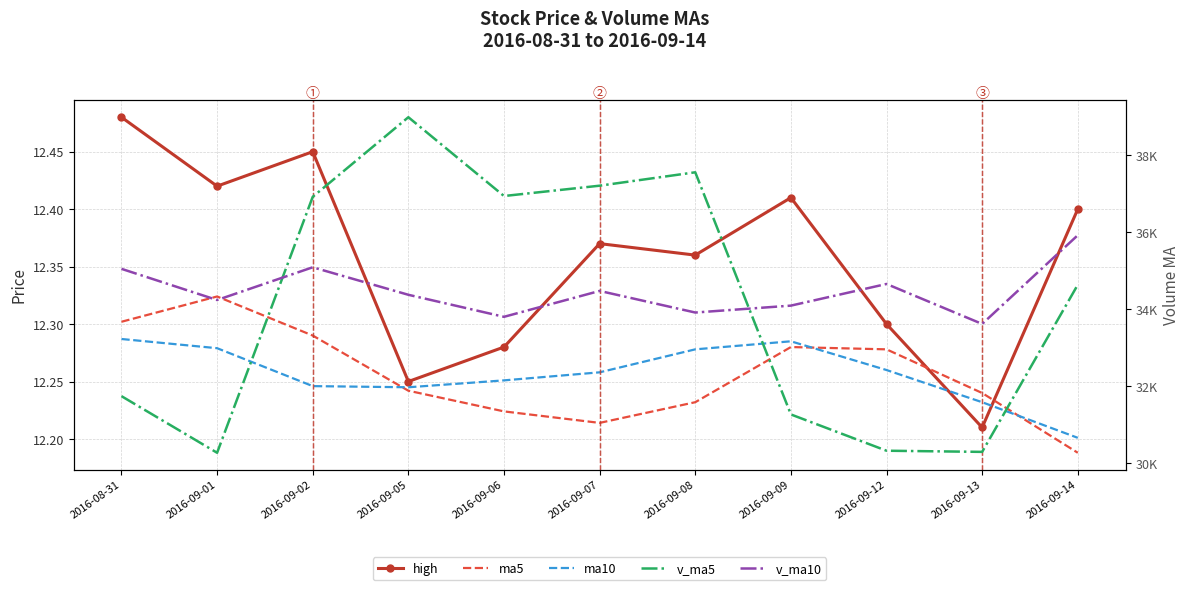

What is the difference between the second highest and minimum values in the ma10 series?

0.1